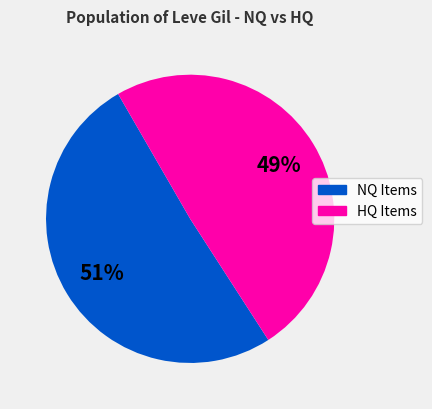

To the nearest percent, what is the average slice percentage?

50%